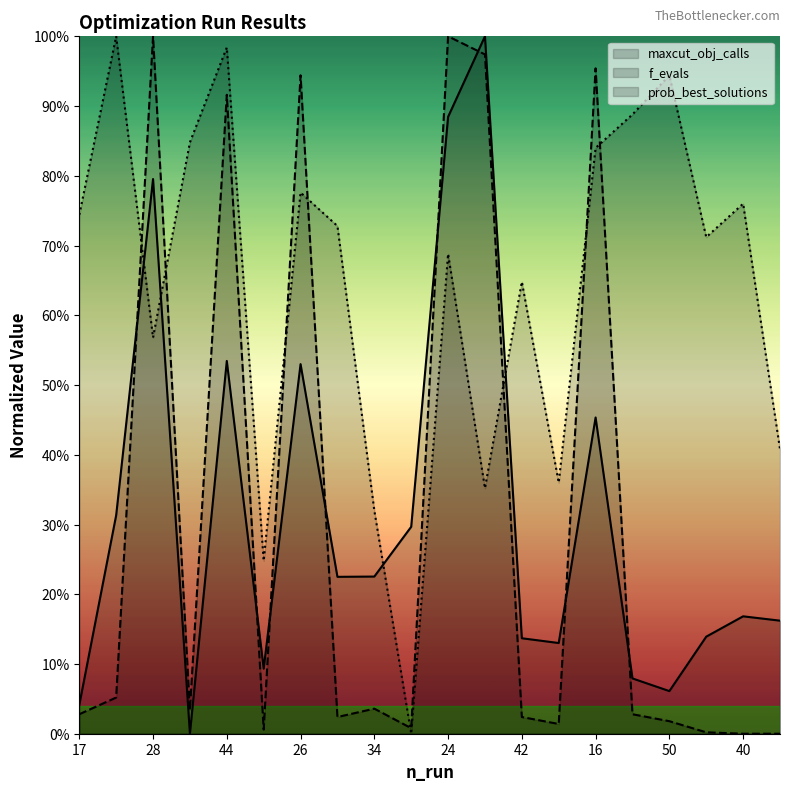

Reading left to right, transcribe all the data shown in this chart.

maxcut_obj_calls: 17=0.0	13=0.3	28=0.8	23=0.0	44=0.5	8=0.1	26=0.5	10=0.2	34=0.2	48=0.3	24=0.9	46=1.0	42=0.1	11=0.1	16=0.5	19=0.1	50=0.1	2=0.1	40=0.2	30=0.2
f_evals: 17=0.0	13=0.1	28=1.0	23=0.0	44=0.9	8=0.0	26=0.9	10=0.0	34=0.0	48=0.0	24=1.0	46=1.0	42=0.0	11=0.0	16=1.0	19=0.0	50=0.0	2=0.0	40=0.0	30=0.0
prob_best_solutions: 17=0.7	13=1.0	28=0.6	23=0.8	44=1.0	8=0.2	26=0.8	10=0.7	34=0.3	48=0.0	24=0.7	46=0.4	42=0.6	11=0.4	16=0.8	19=0.9	50=0.9	2=0.7	40=0.8	30=0.4